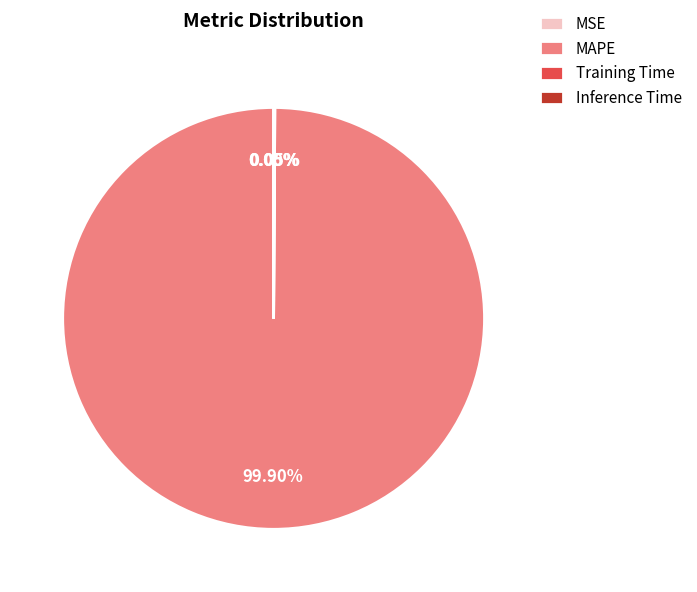

What is the largest slice in the pie chart?

MAPE